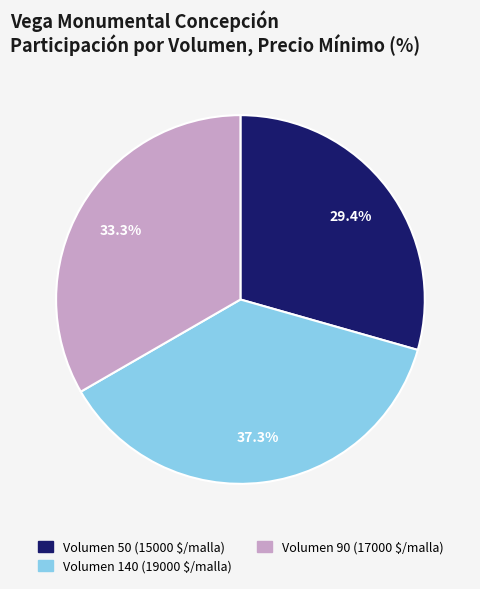

Does any single category account for the majority?

No